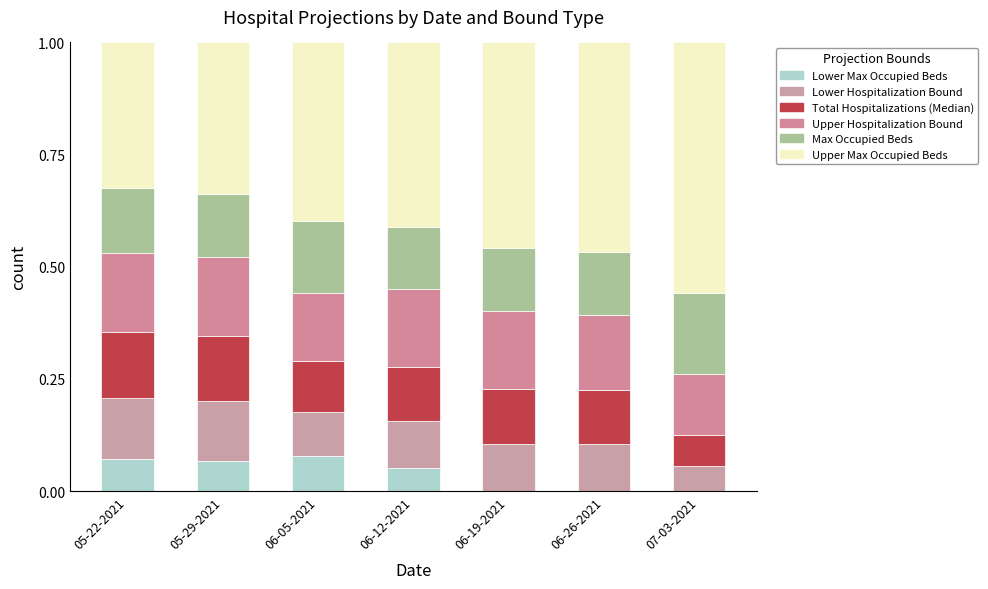

Are the bars horizontal?

No